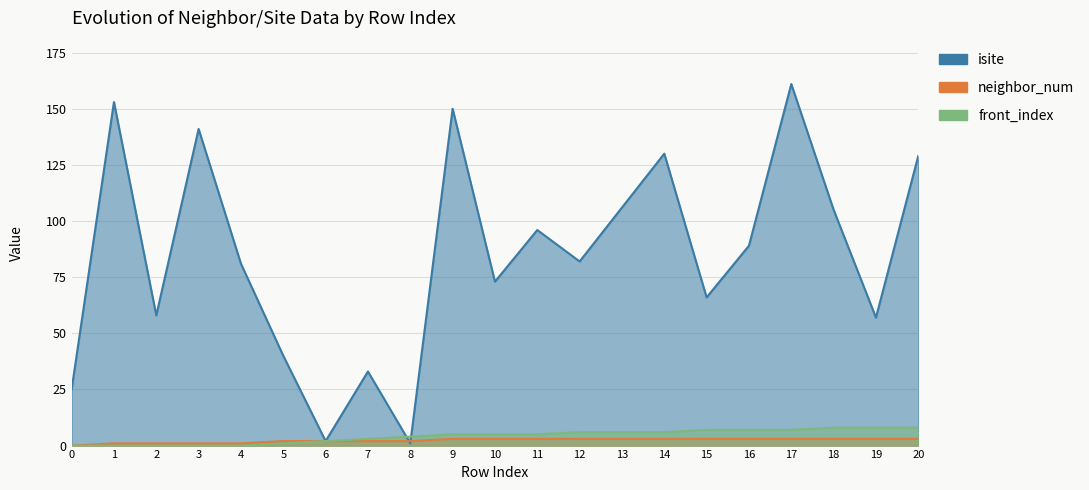

What is the value of the neighbor_num point at the 19th from the left?

3